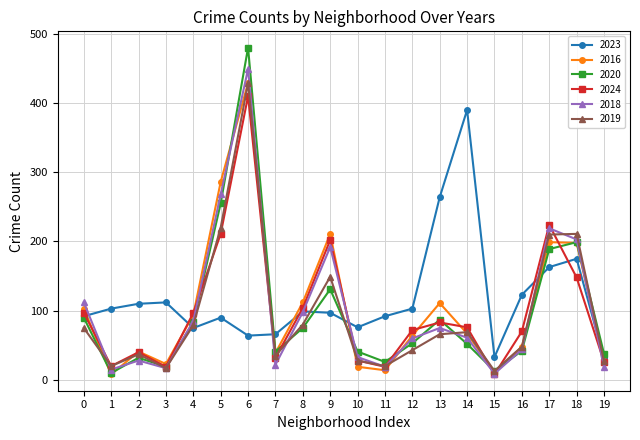

At which category is the sum across all series the highest?

6